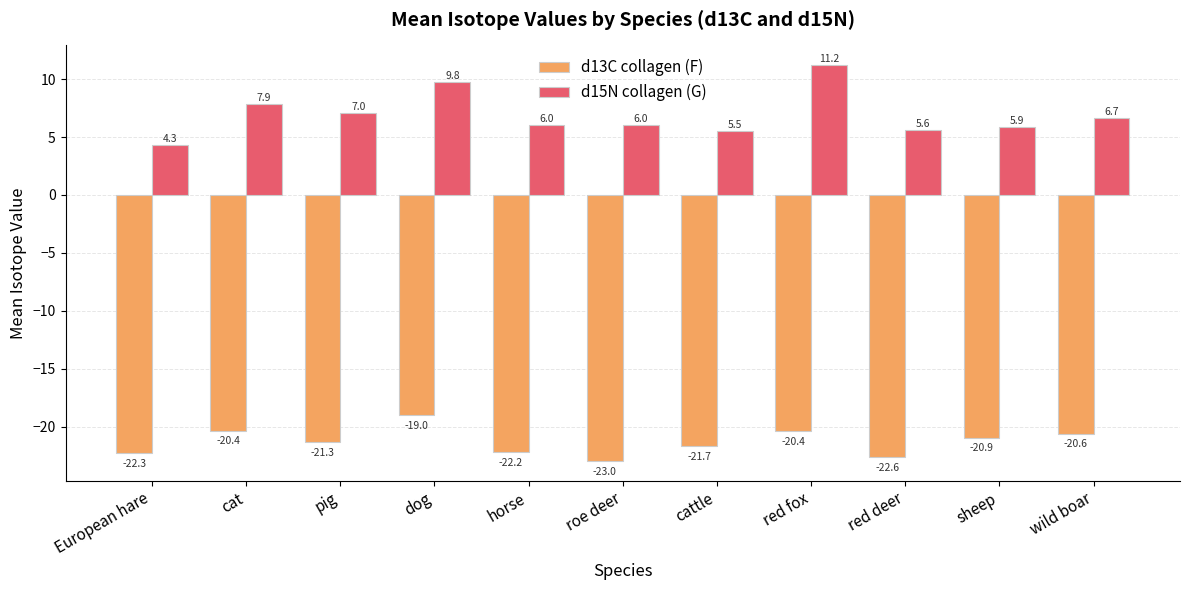

List the series in order of their peak value, lowest first.

d13C collagen (F), d15N collagen (G)